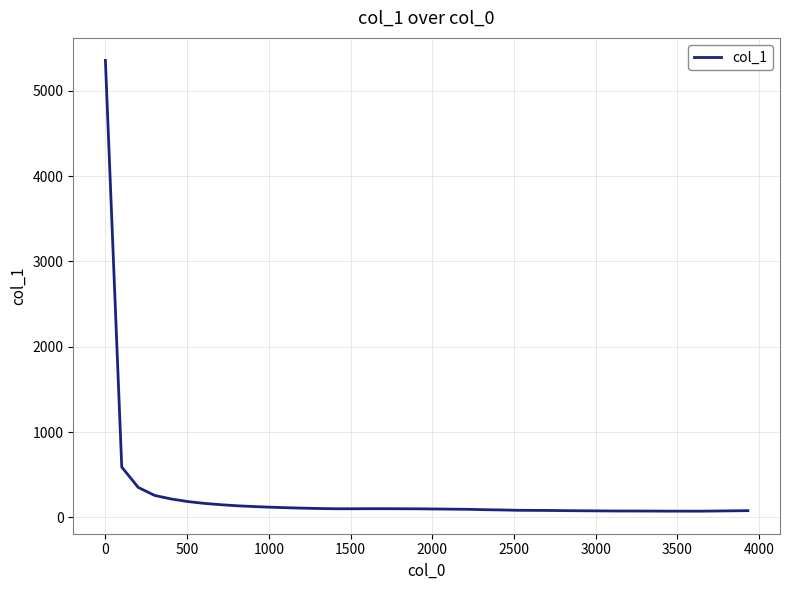

What is the greatest value displayed?

5354.6